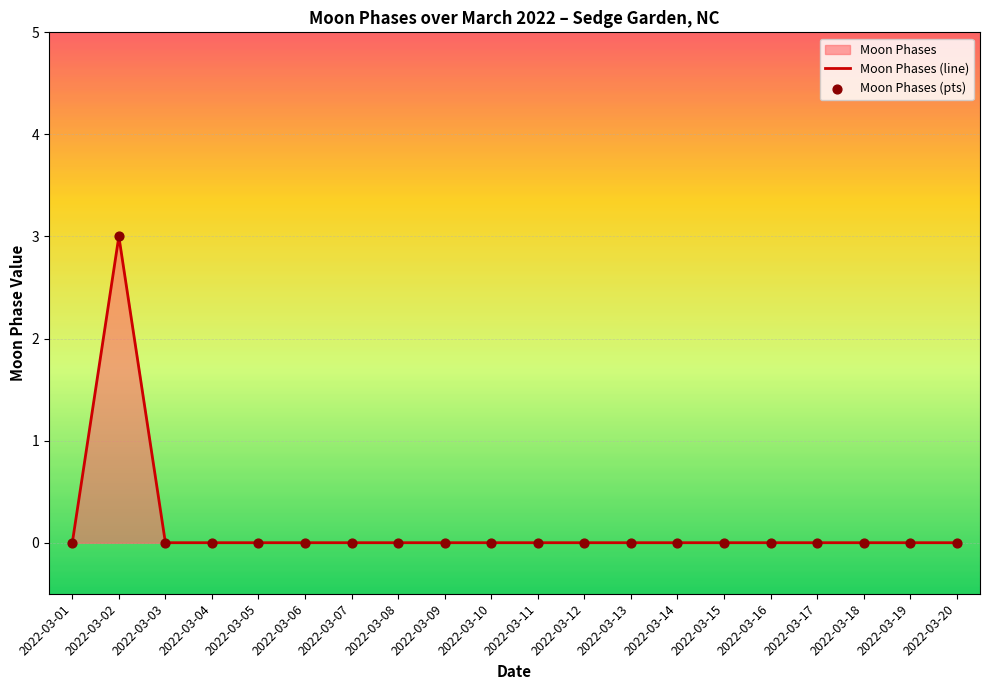

Which series reaches the minimum Y coordinate?

Moon Phases (line)